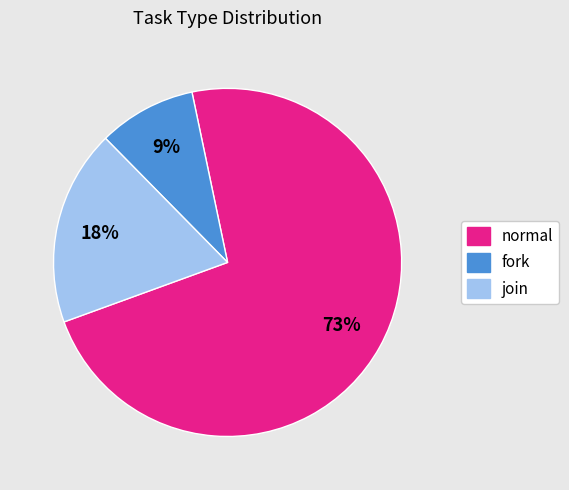

What is the largest slice in the pie chart?

normal